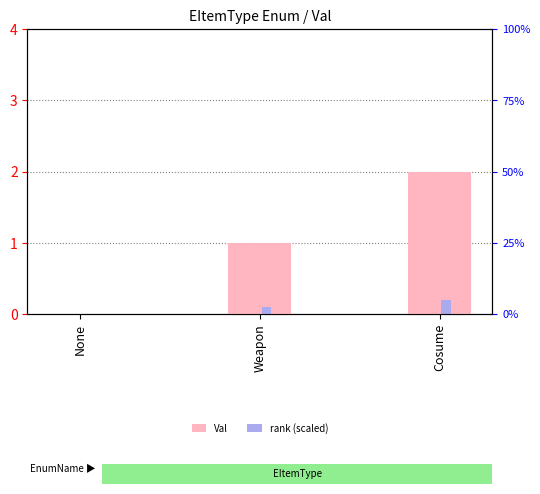

Count the rank (scaled) values in the range 0 to 1.

3